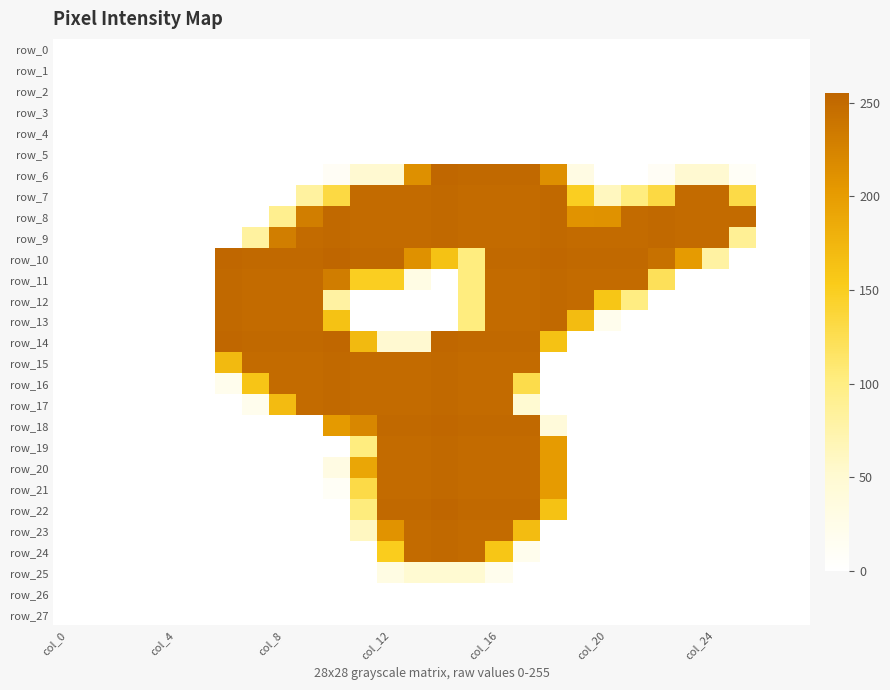

At which category is the sum across all series the highest?

col_16